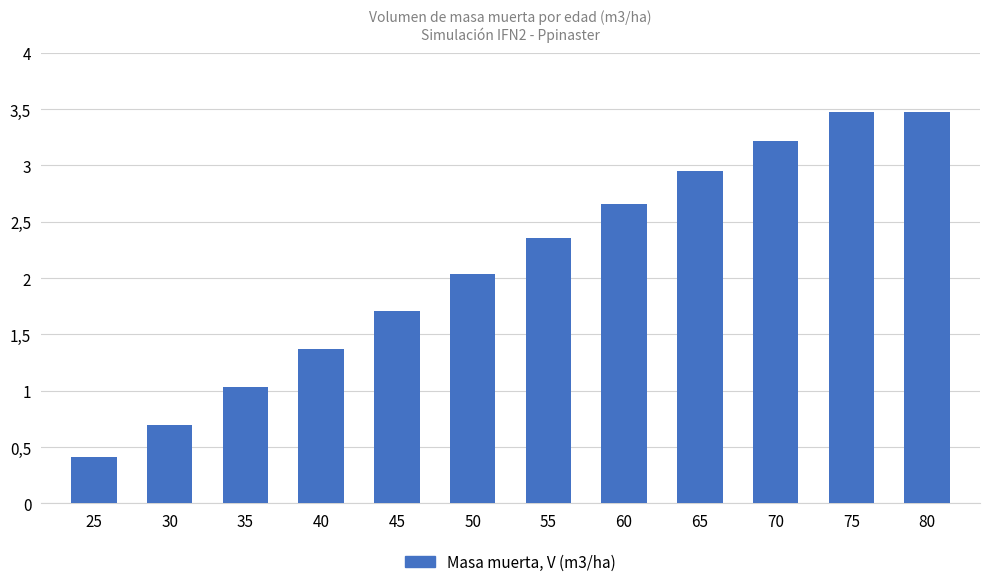

Does the chart contain any negative values?

No